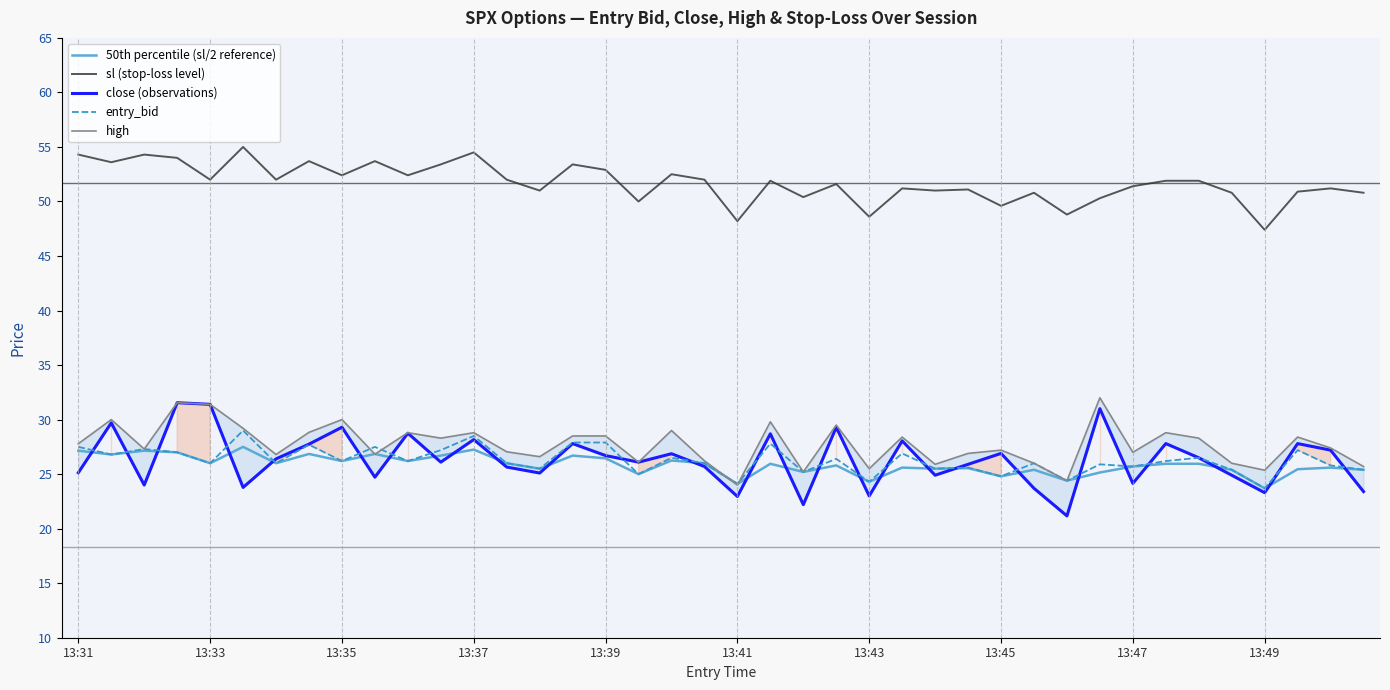

What is the highest value of the entry_bid series?

29.0